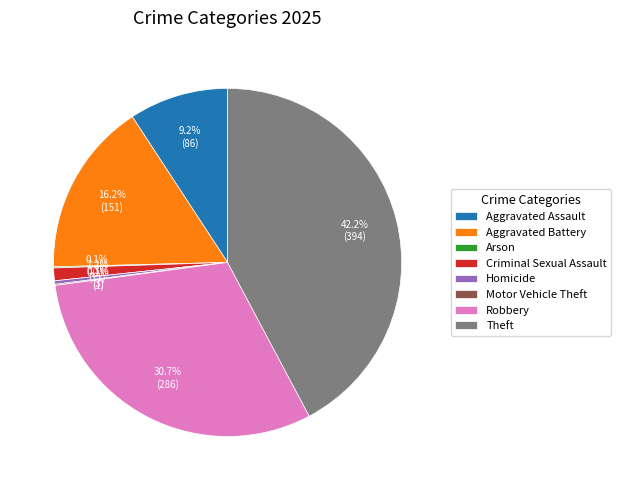

To the nearest percent, what is the average slice percentage?

12%